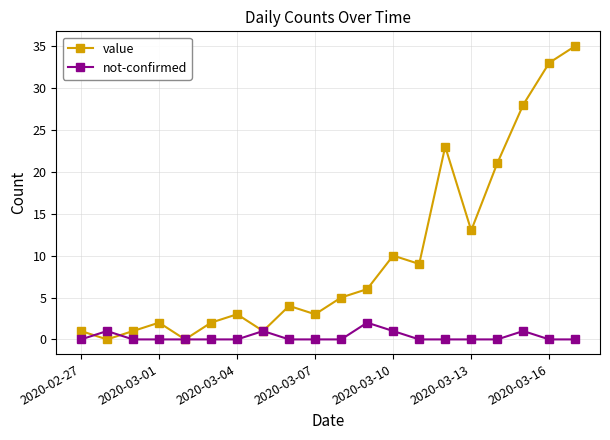

What are all the series names shown in the legend?

value, not-confirmed